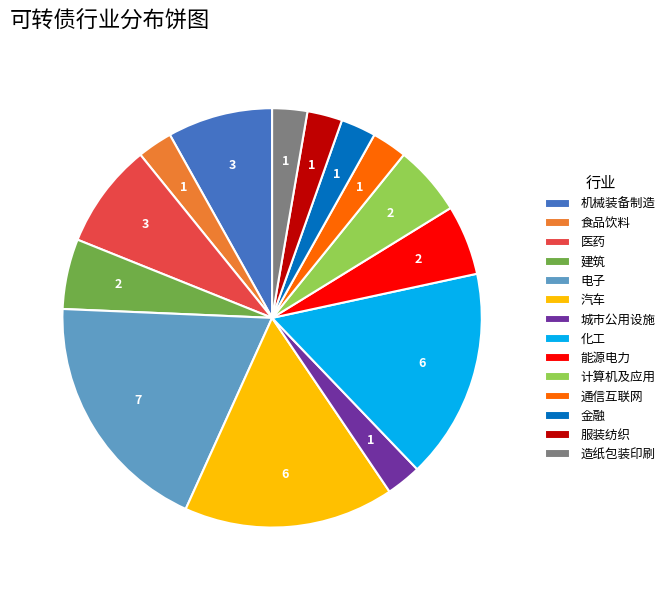

Which category has the biggest portion of the pie?

电子